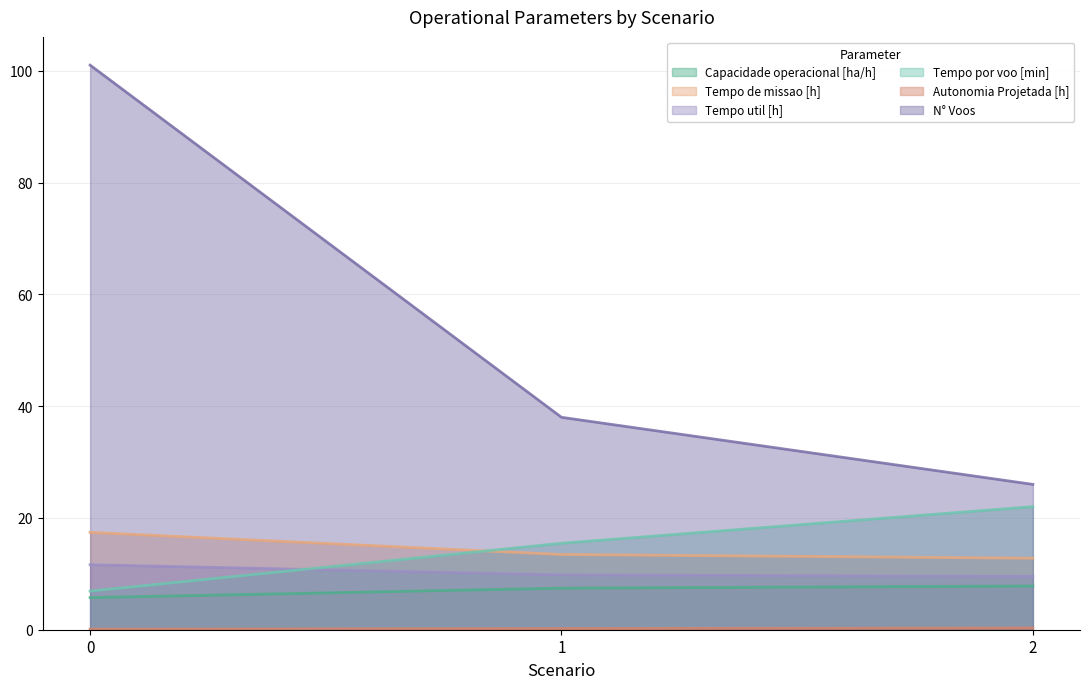

At how many categories does at least one series exceed 60?

1